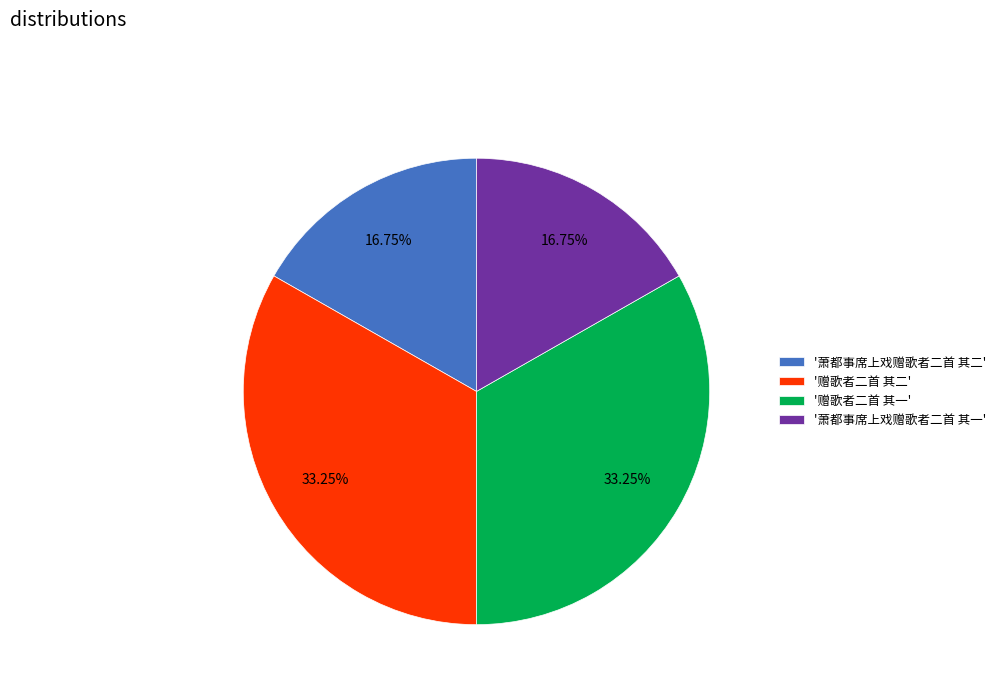

Which has a higher value, '萧都事席上戏赠歌者二首 其一' or '赠歌者二首 其二'?

'赠歌者二首 其二'